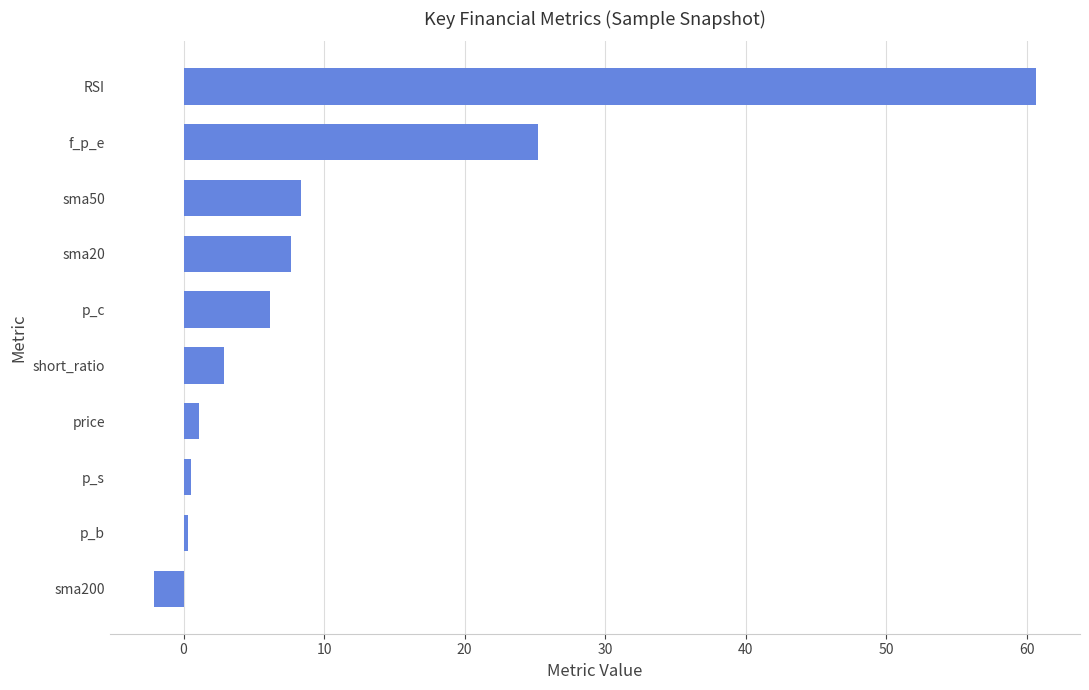

What is the approximate value at sma20?

7.7